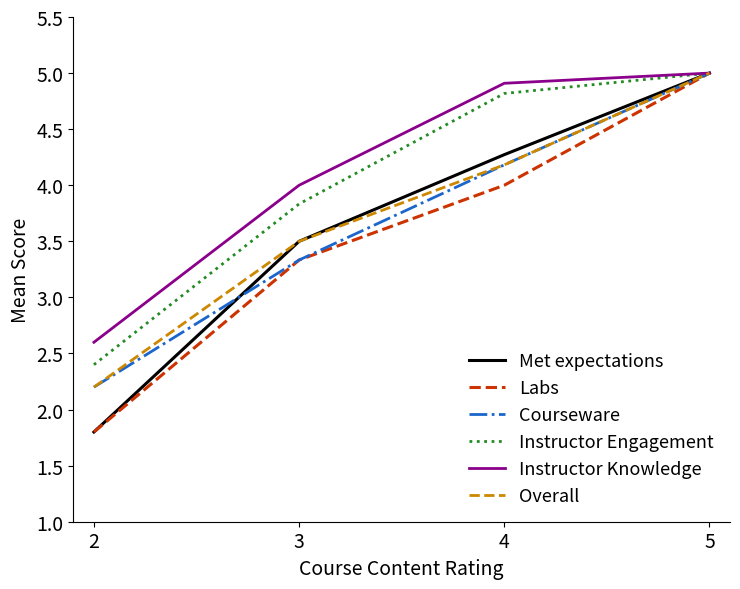

Rank the categories by Instructor Engagement value from lowest to highest.

2, 3, 4, 5